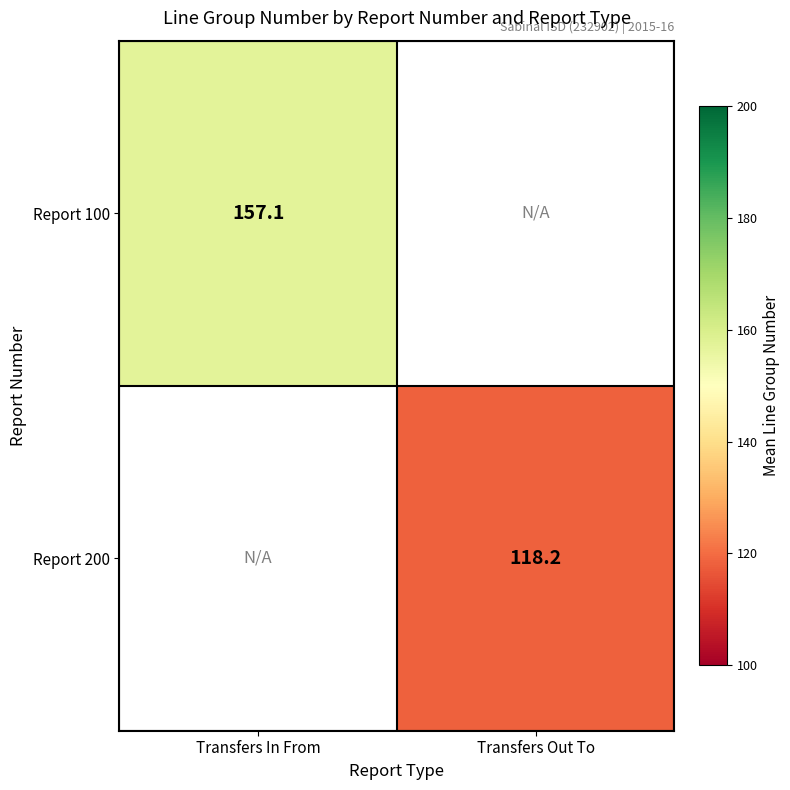

Which label corresponds to the smallest value in the chart?

Transfers Out To